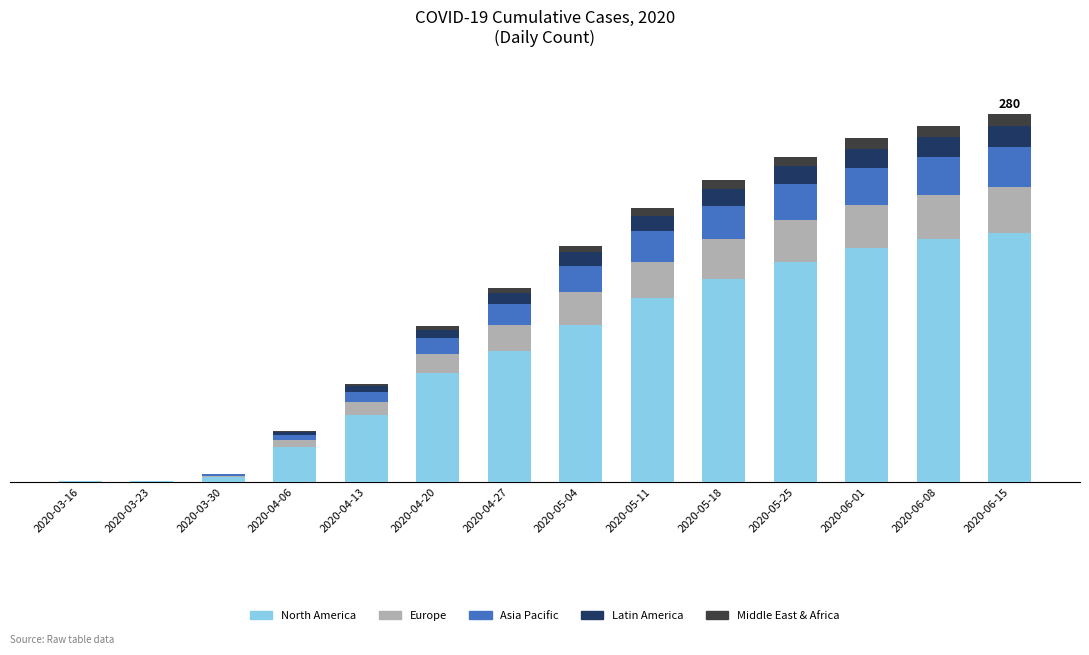

Does the chart contain stacked bars?

Yes